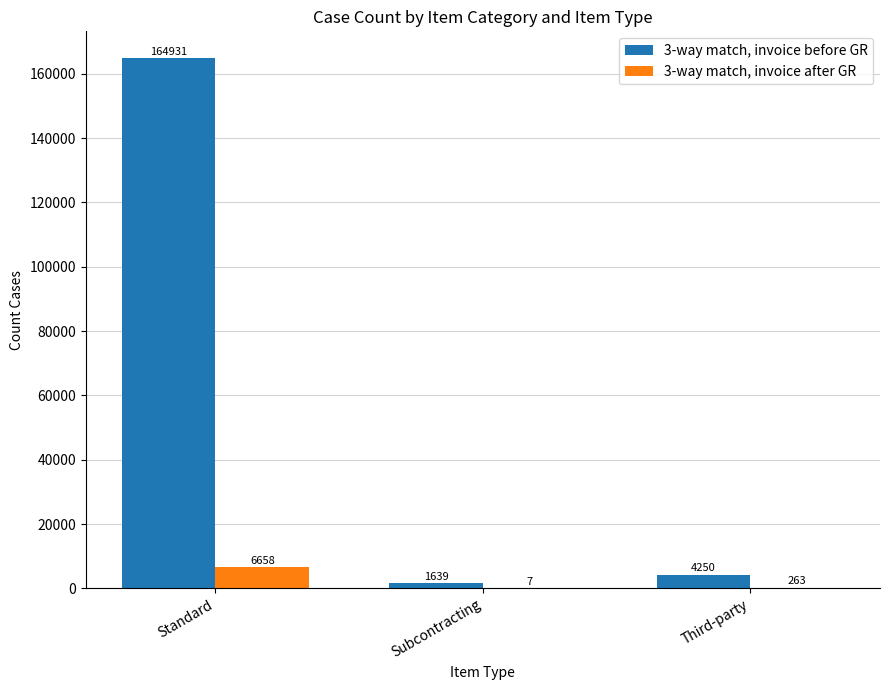

What is the maximum value shown in the chart?

164931